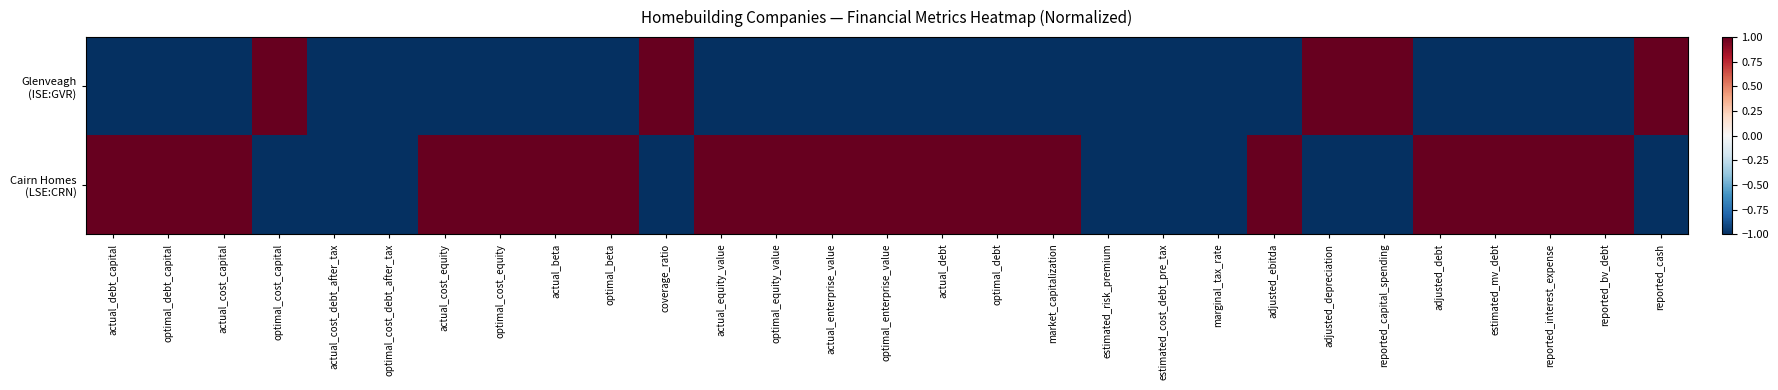

At which category is the sum across all series the highest?

actual_debt_capital